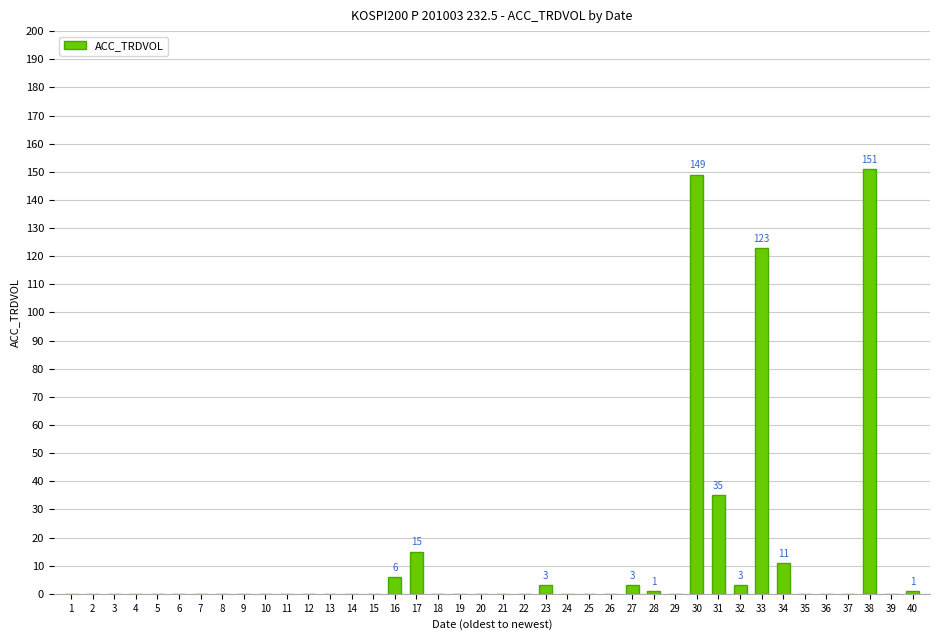

What is the change in value from 33 to 37?

-123